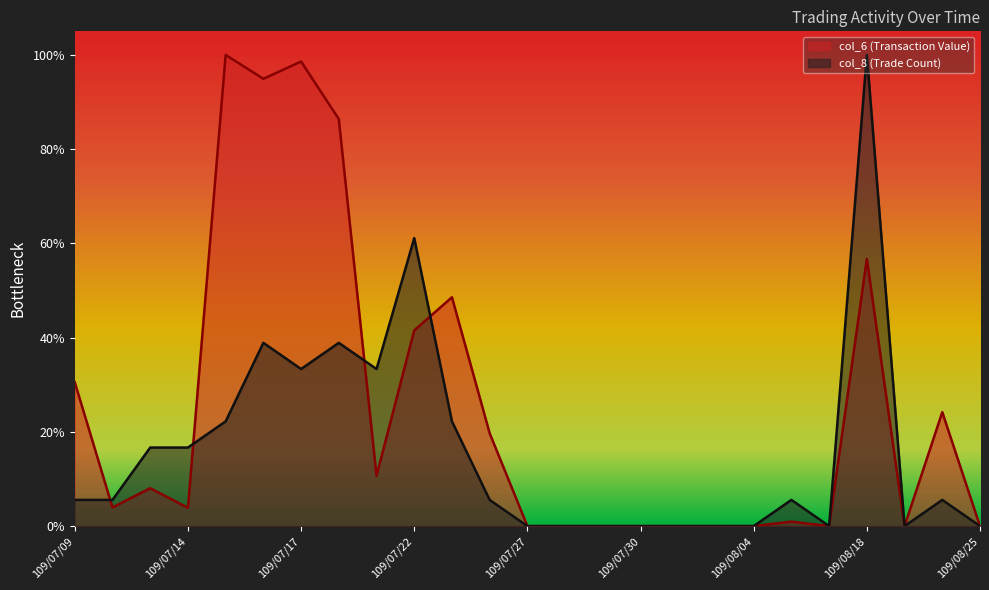

Which label corresponds to the largest value in the chart?

109/07/15